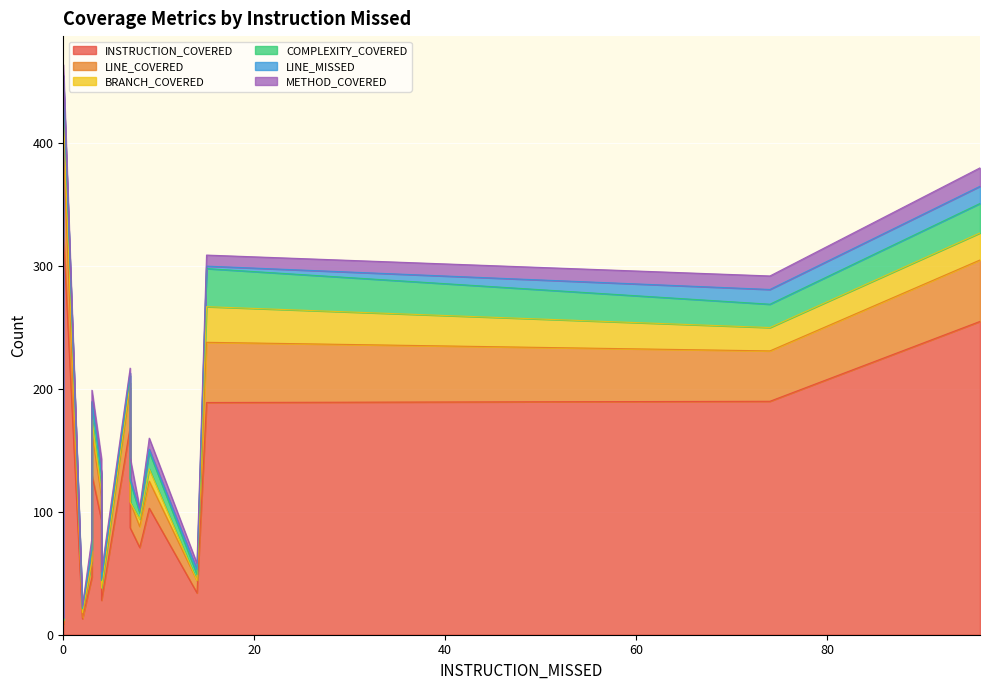

Does the chart display data point markers on the line(s)?

No